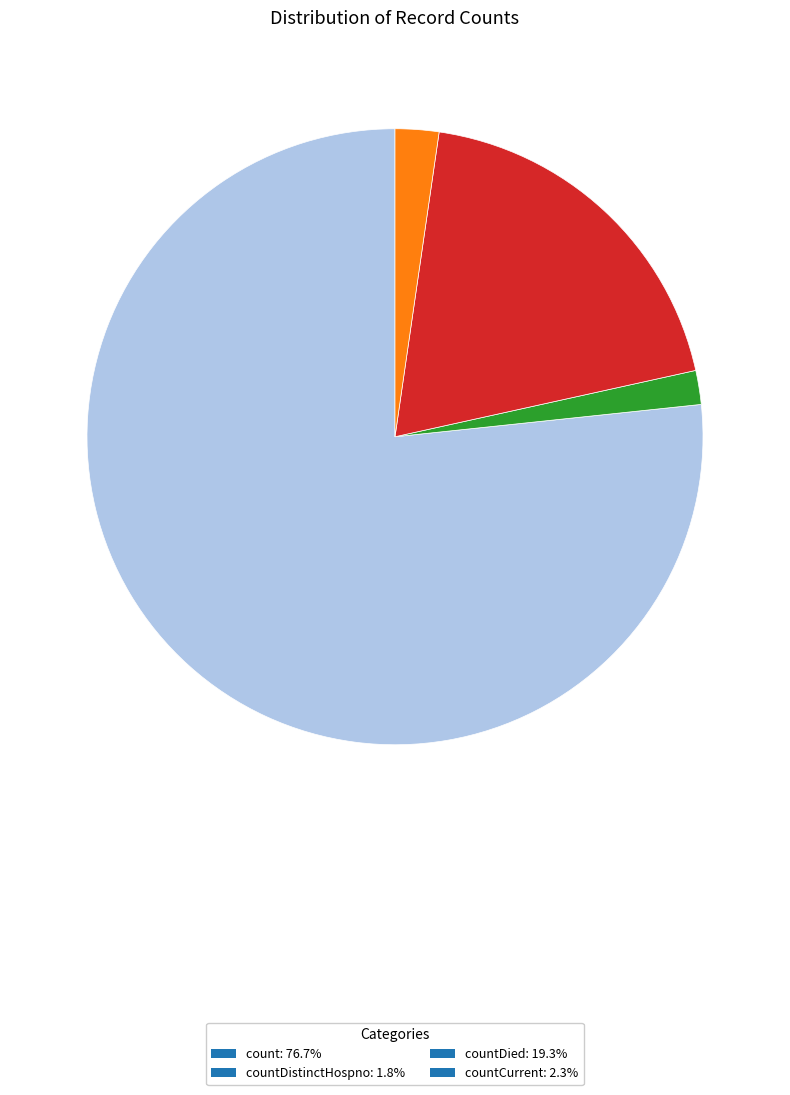

How many segments does this pie chart have?

4